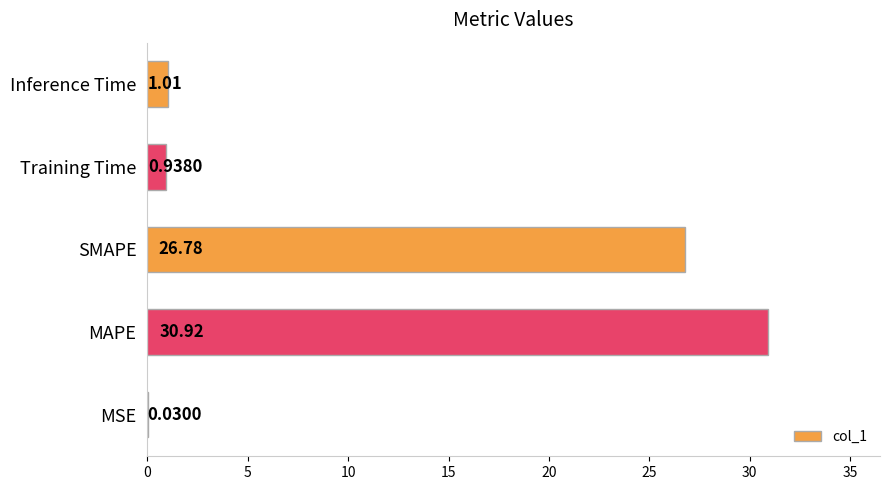

What is the average value?

11.9